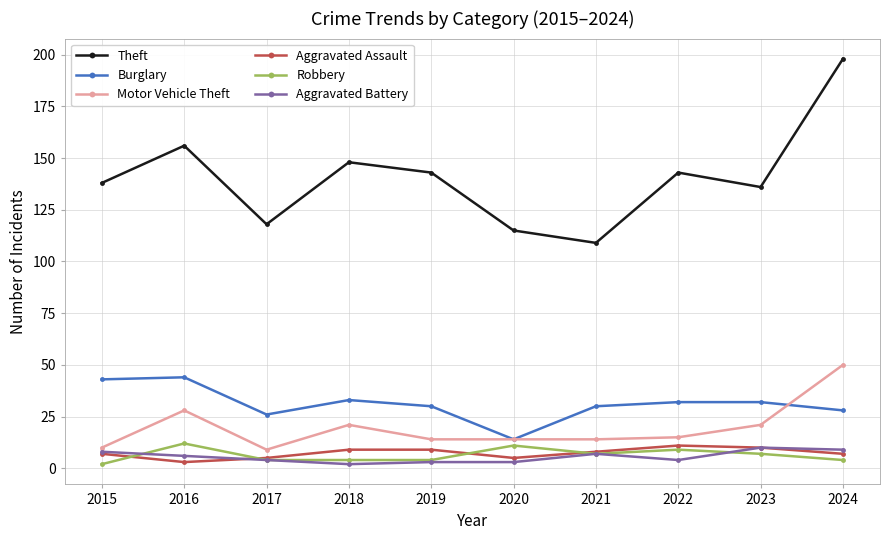

Reading right to left, transcribe all the data shown in this chart.

Theft: 2024=198	2023=136	2022=143	2021=109	2020=115	2019=143	2018=148	2017=118	2016=156	2015=138
Burglary: 2024=28	2023=32	2022=32	2021=30	2020=14	2019=30	2018=33	2017=26	2016=44	2015=43
Motor Vehicle Theft: 2024=50	2023=21	2022=15	2021=14	2020=14	2019=14	2018=21	2017=9	2016=28	2015=10
Aggravated Assault: 2024=7	2023=10	2022=11	2021=8	2020=5	2019=9	2018=9	2017=5	2016=3	2015=7
Robbery: 2024=4	2023=7	2022=9	2021=7	2020=11	2019=4	2018=4	2017=4	2016=12	2015=2
Aggravated Battery: 2024=9	2023=10	2022=4	2021=7	2020=3	2019=3	2018=2	2017=4	2016=6	2015=8